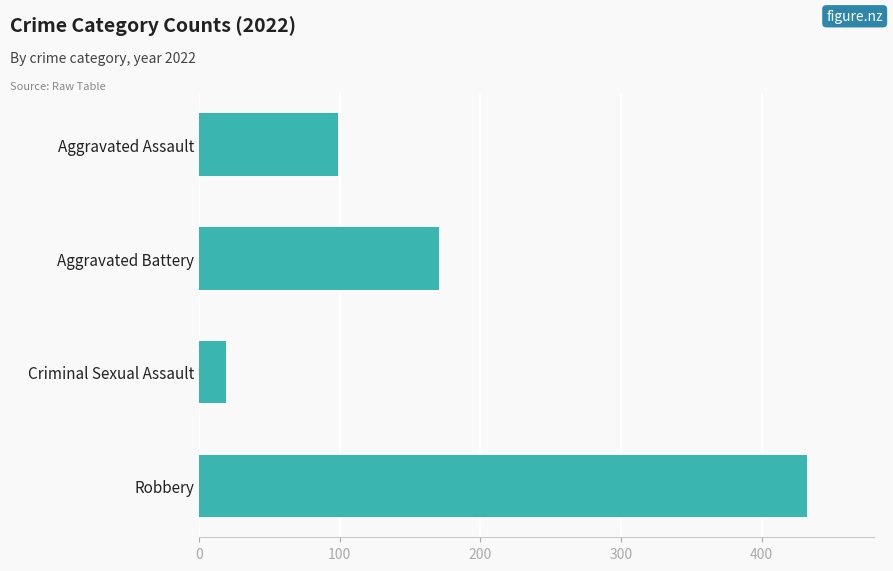

How many values are below 171?

2